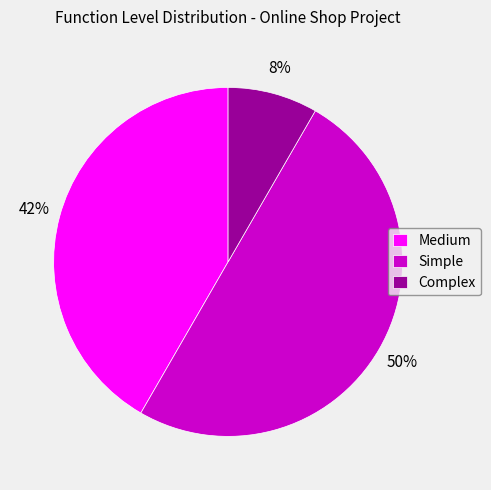

To the nearest percent, what portion does Complex represent?

8%